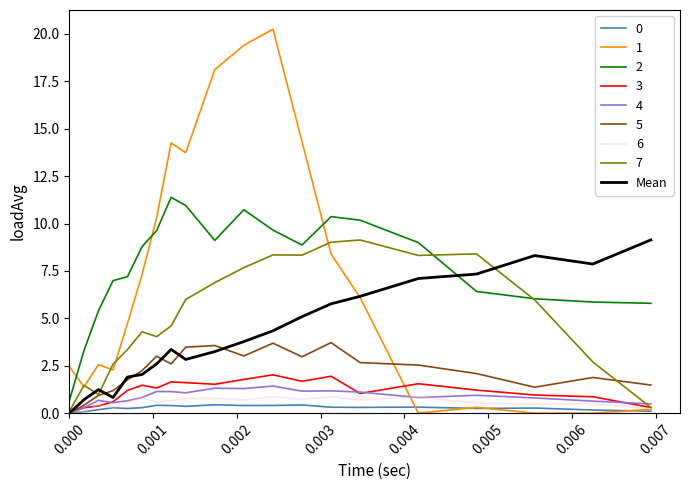

True or false: 5 and 2 cross at least once.

False